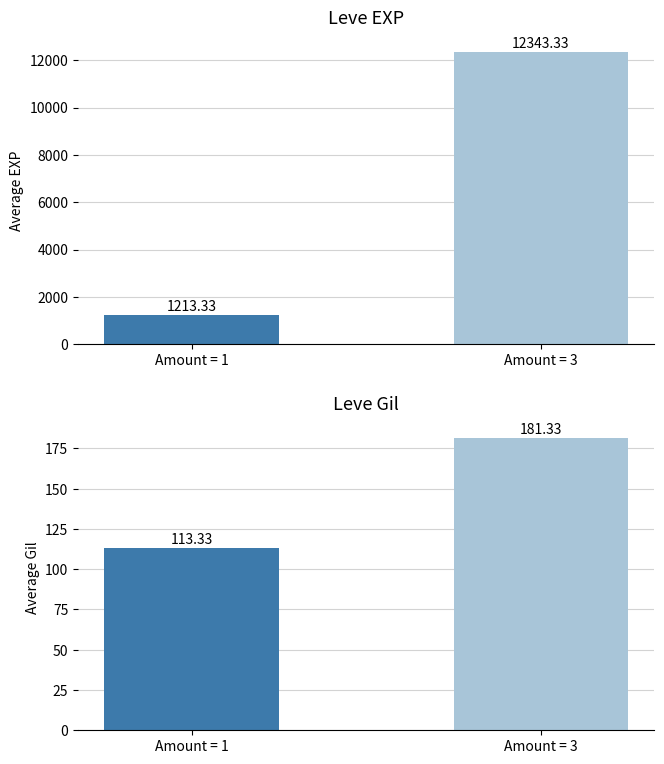

Rank the series by their maximum value, from highest to lowest.

Avg Leve EXP, Avg Leve Gil